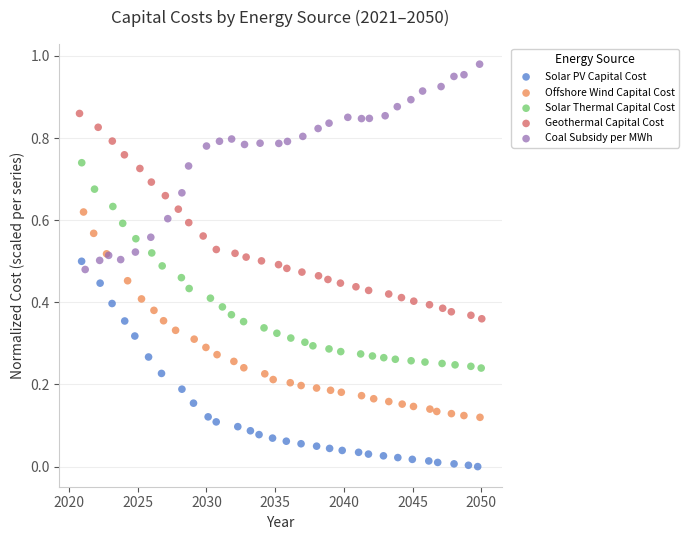

Which series contains the highest Y value?

Coal Subsidy per MWh